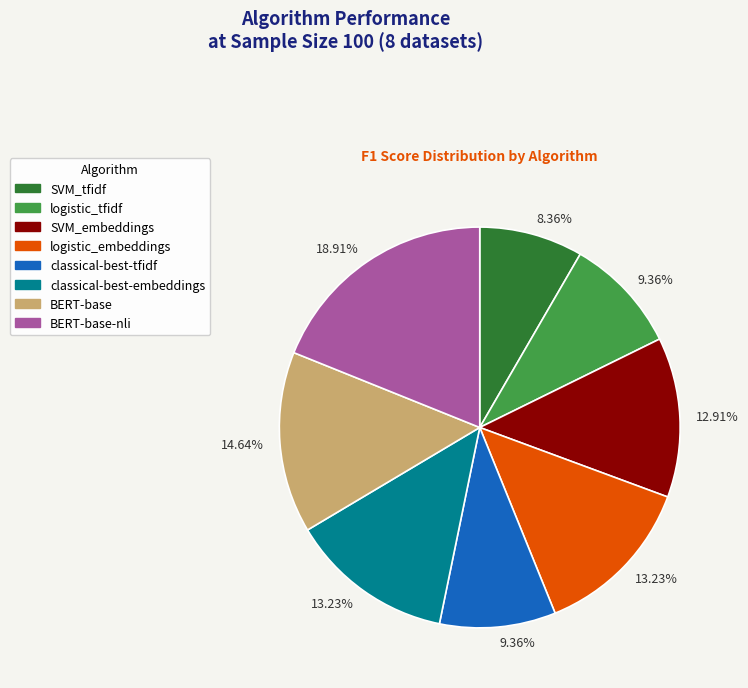

To the nearest percent, what is the difference between the largest and smallest slice percentages?

11%